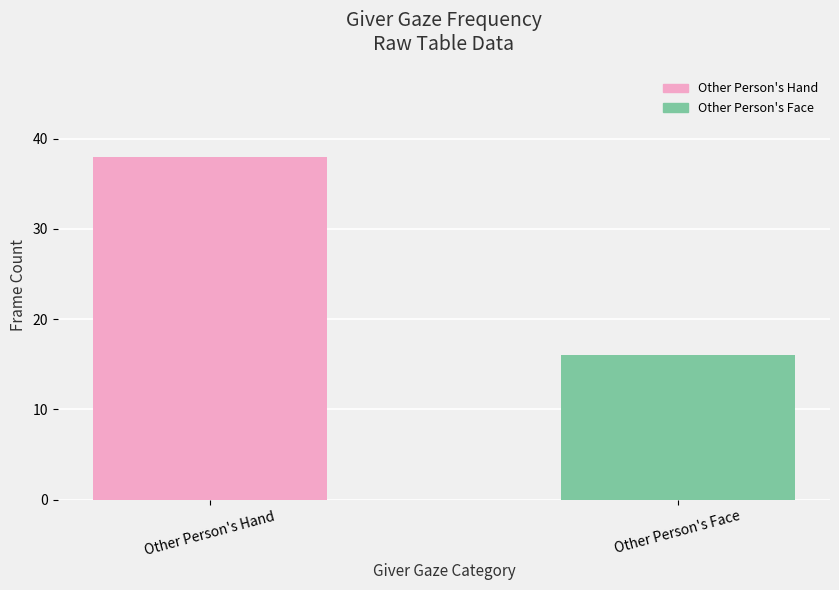

Approximately how many times larger is the value at Other Person's Face compared to Other Person's Hand?

0.4